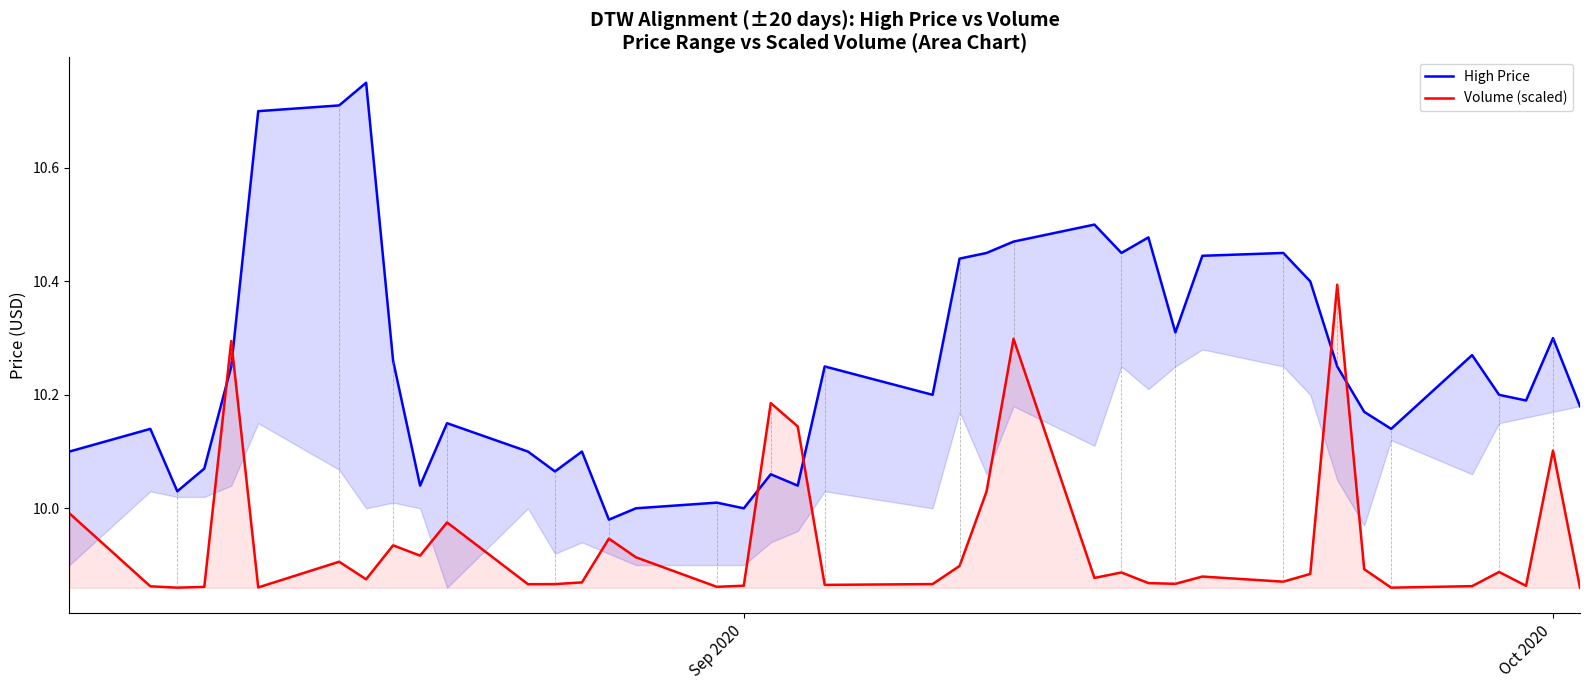

How many data points does each series have?

40